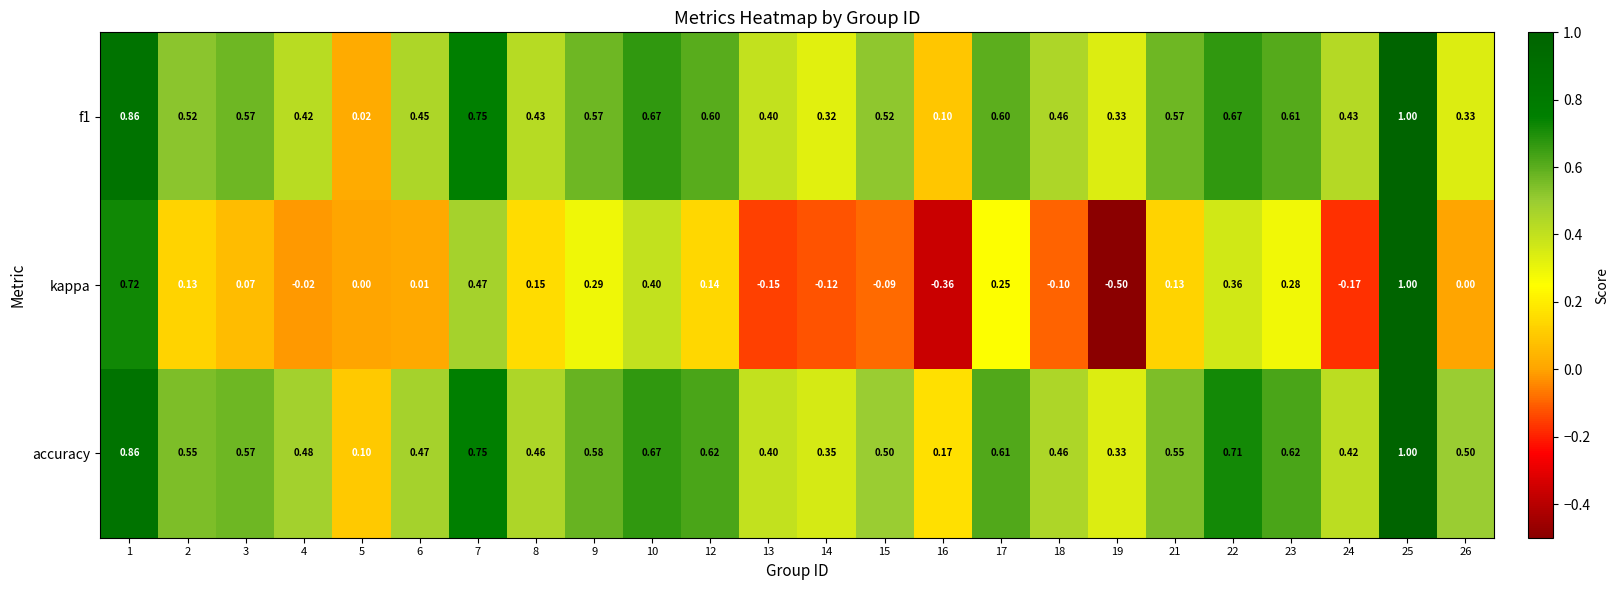

At how many categories does at least one series exceed 0?

24